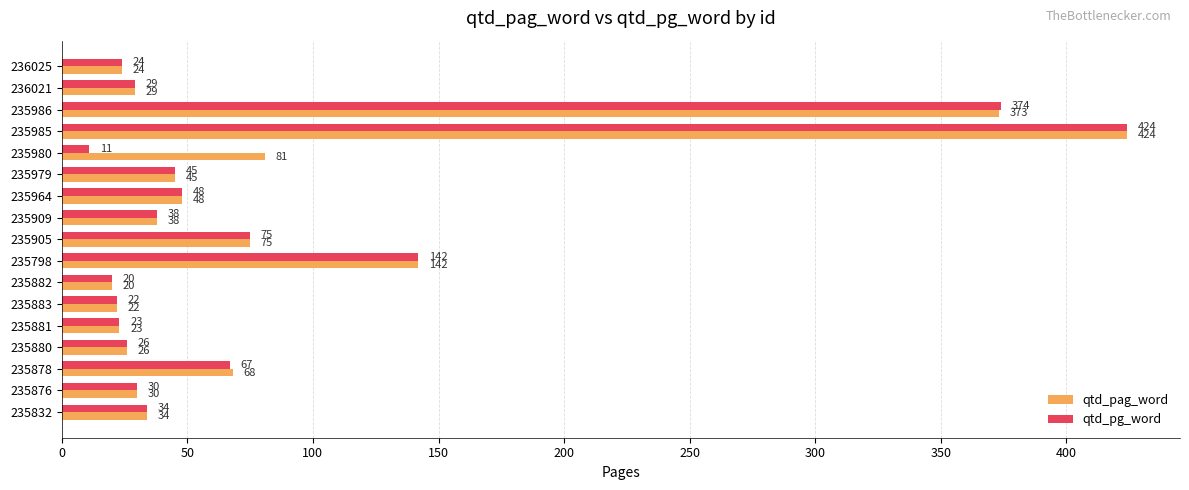

Where is qtd_pag_word nearest to the value 222?

235798